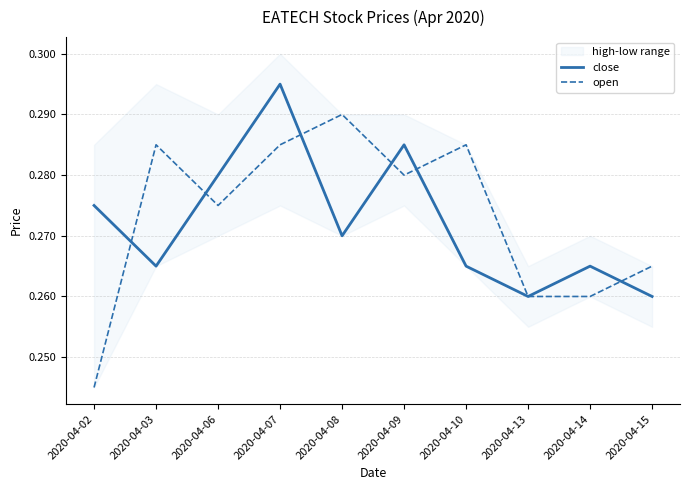

Reading left to right, what are all the values shown in this chart?

close: 0.3	0.3	0.3	0.3	0.3	0.3	0.3	0.3	0.3	0.3
open: 0.2	0.3	0.3	0.3	0.3	0.3	0.3	0.3	0.3	0.3